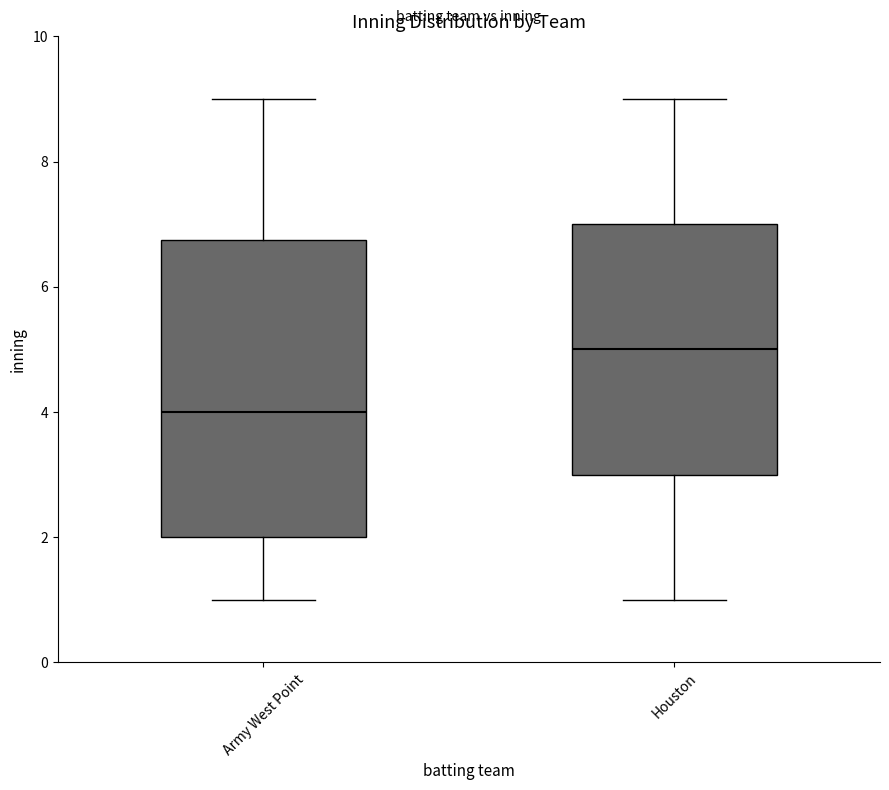

Which box is the tallest, from its lower edge to its upper edge?

Army West Point